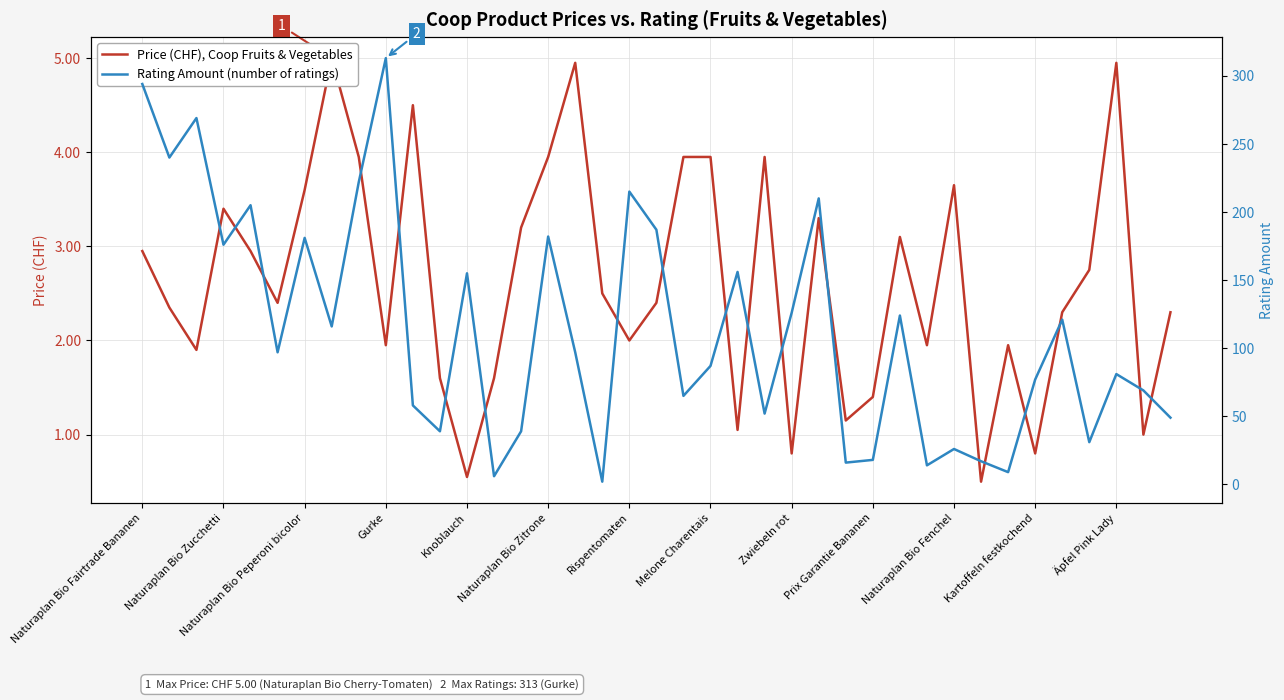

Which series has the largest total across all categories?

Rating Amount (number of ratings)